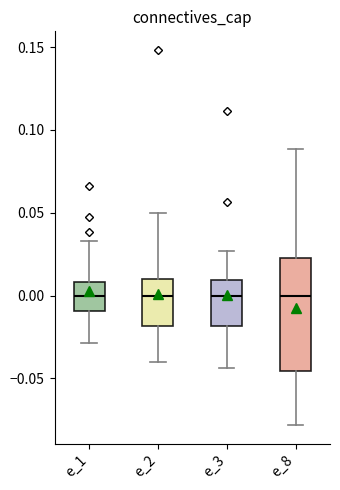

Where does the upper whisker of the box for e_3 end on the y-axis? The values are not printed on the chart, so give them approximately, as read against the axis.

0.025